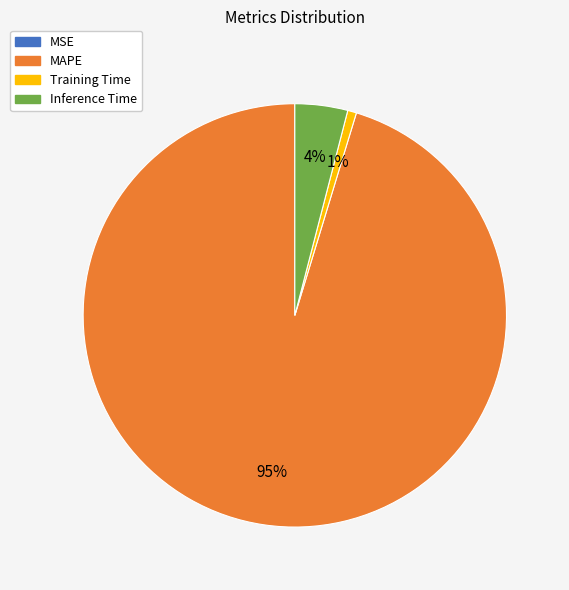

To the nearest percent, what is the average slice percentage?

25%